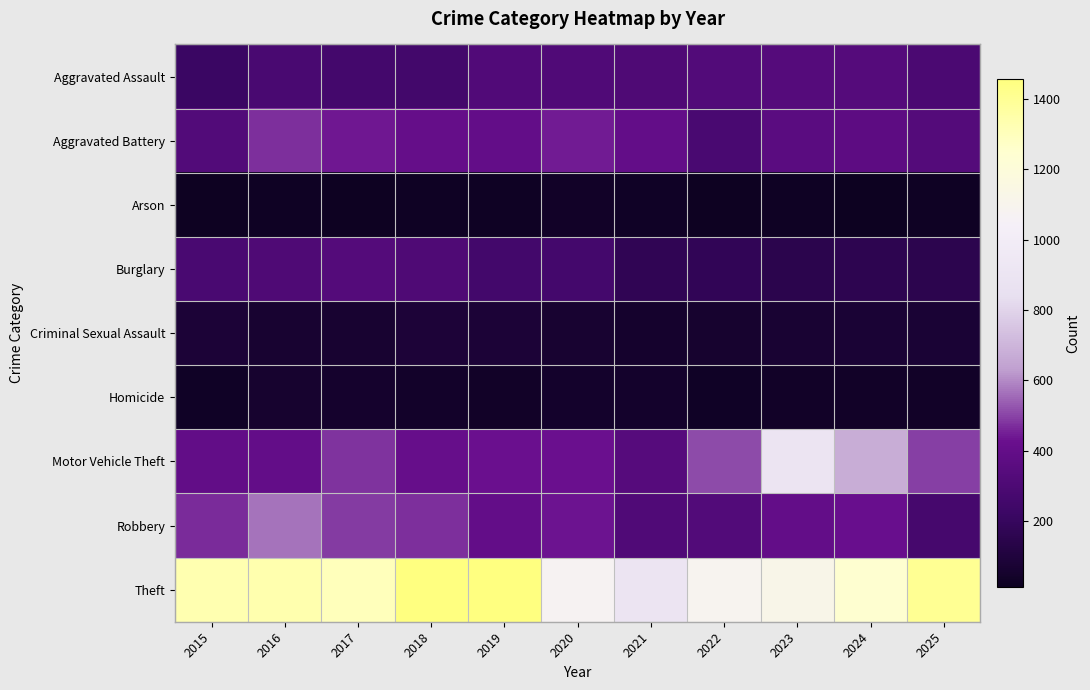

Which series has the largest total across all categories?

Theft